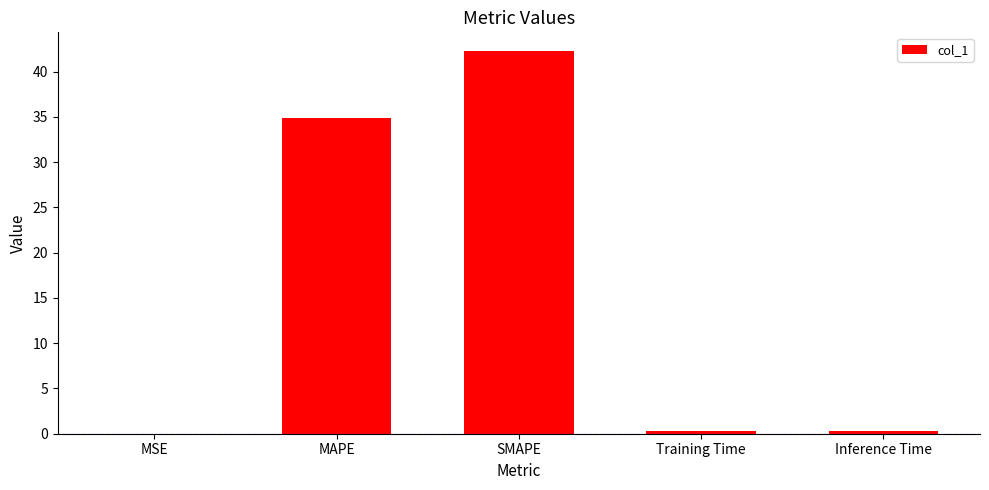

Between Inference Time and SMAPE, which is larger?

SMAPE